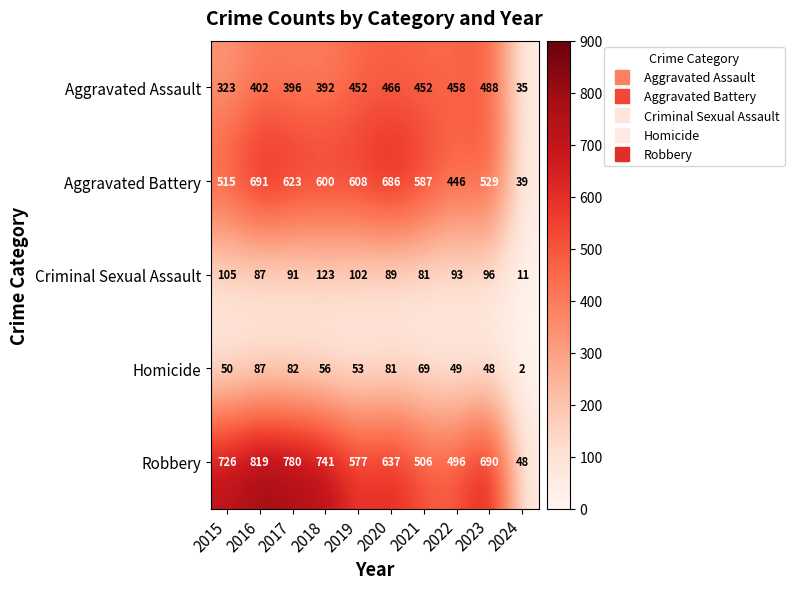

How many series are shown in this chart?

5